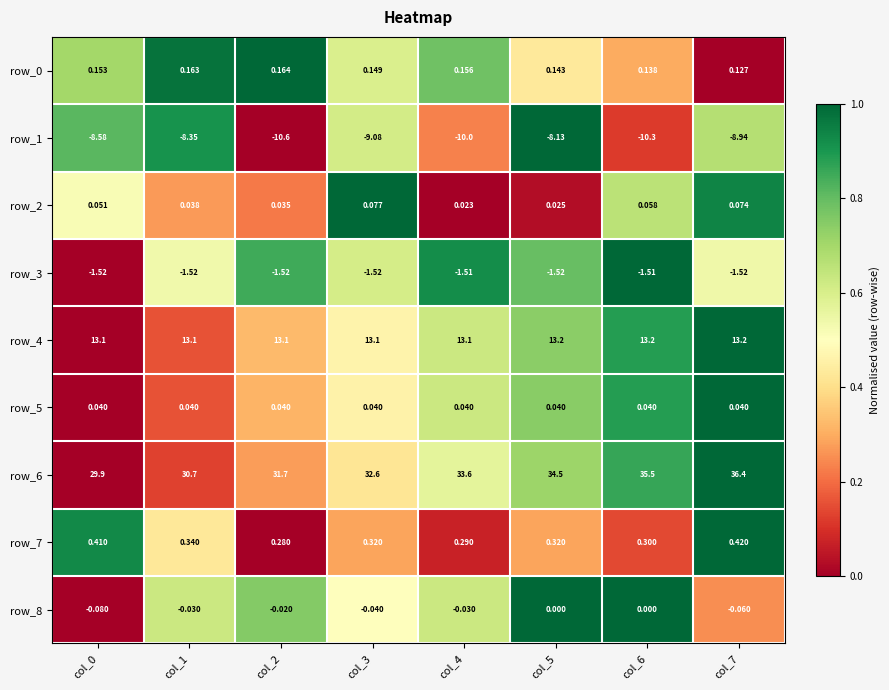

Is the value of row_7 at col_4 greater than the value of row_4 at col_6?

No